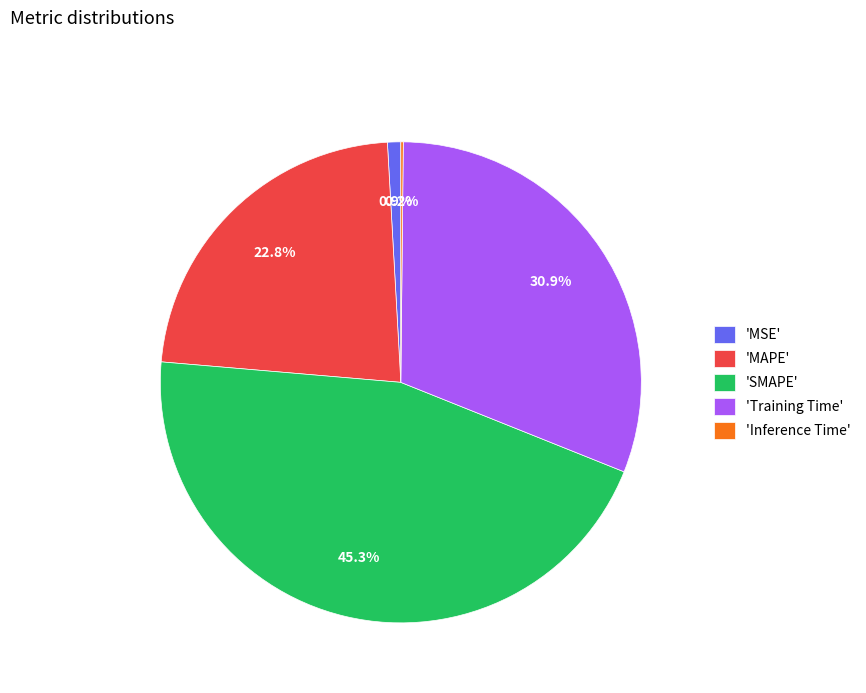

To the nearest percent, what is the difference between the largest and smallest slice percentages?

45%